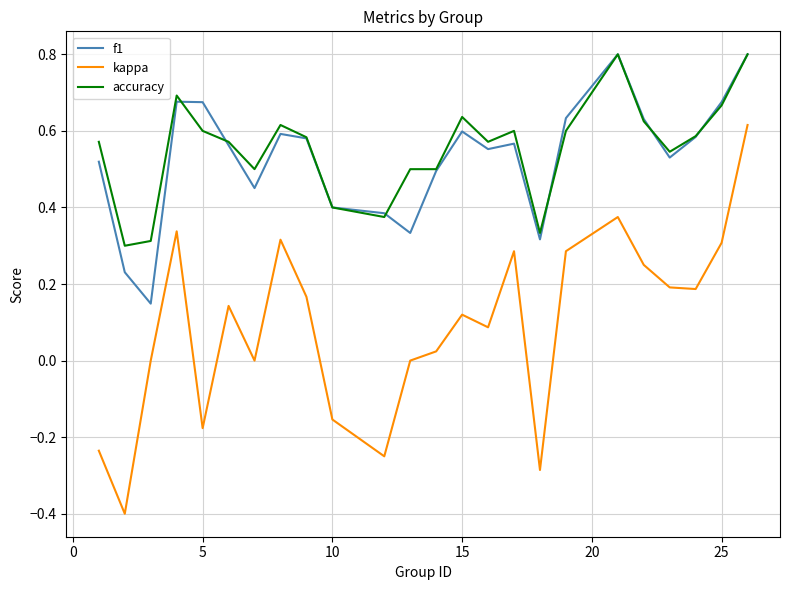

True or false: f1 and kappa intersect in this chart.

False